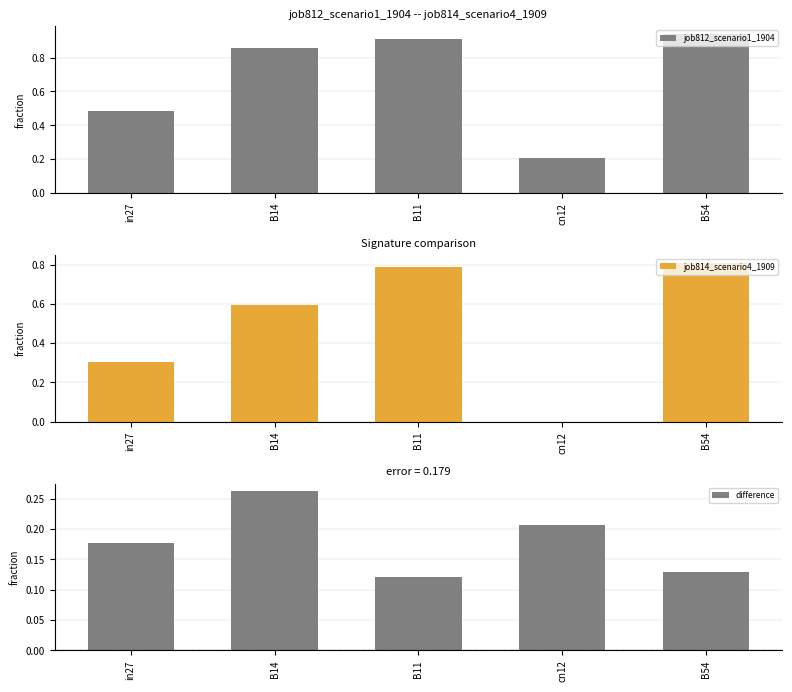

List the series in order of their peak value, lowest first.

difference, job814_scenario4_1909, job812_scenario1_1904